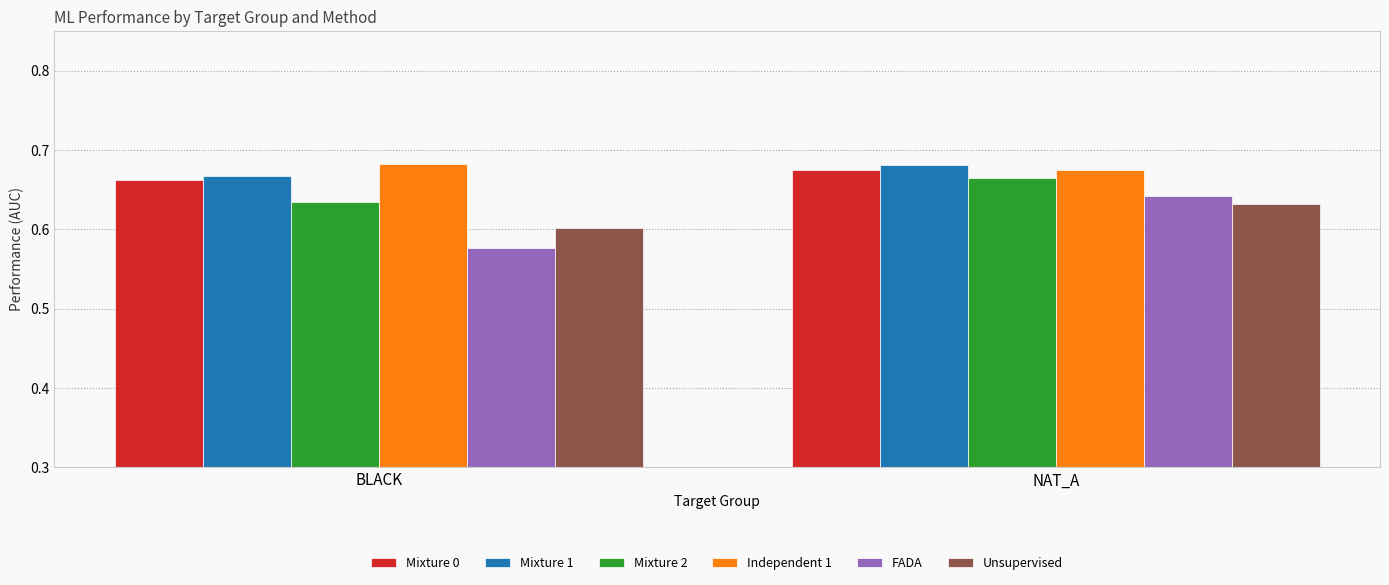

Rank the categories by Mixture 1 value from lowest to highest.

BLACK, NAT_A